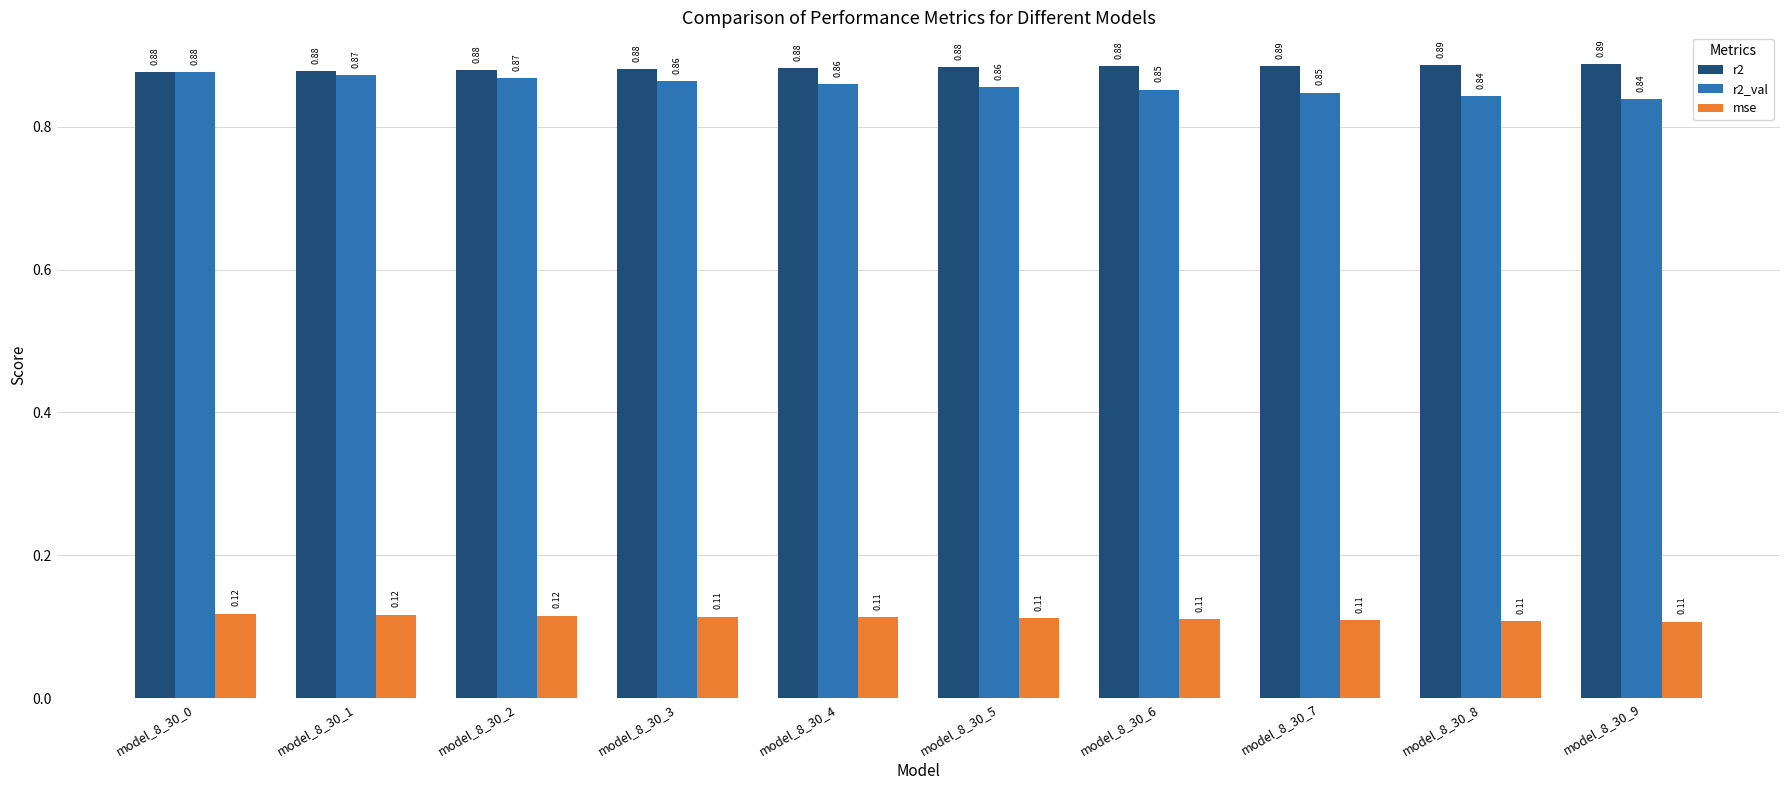

Between model_8_30_4 and model_8_30_9, which series saw the biggest shift?

r2_val